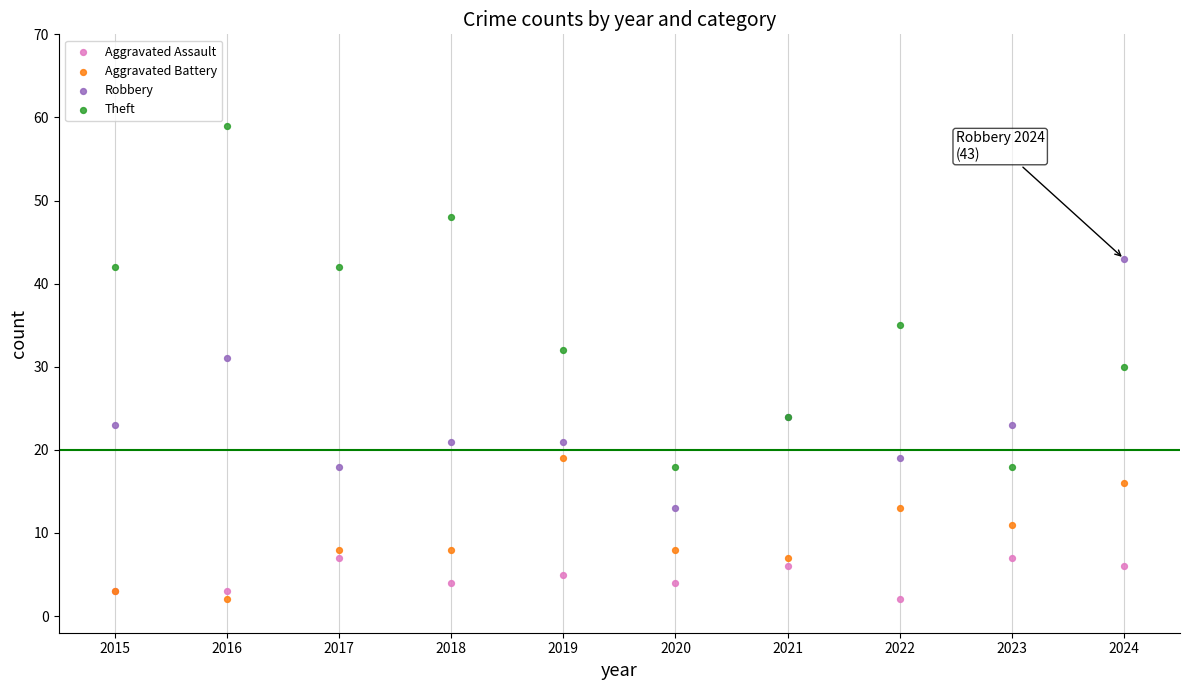

What are all the series names shown in the legend?

Aggravated Assault, Aggravated Battery, Robbery, Theft